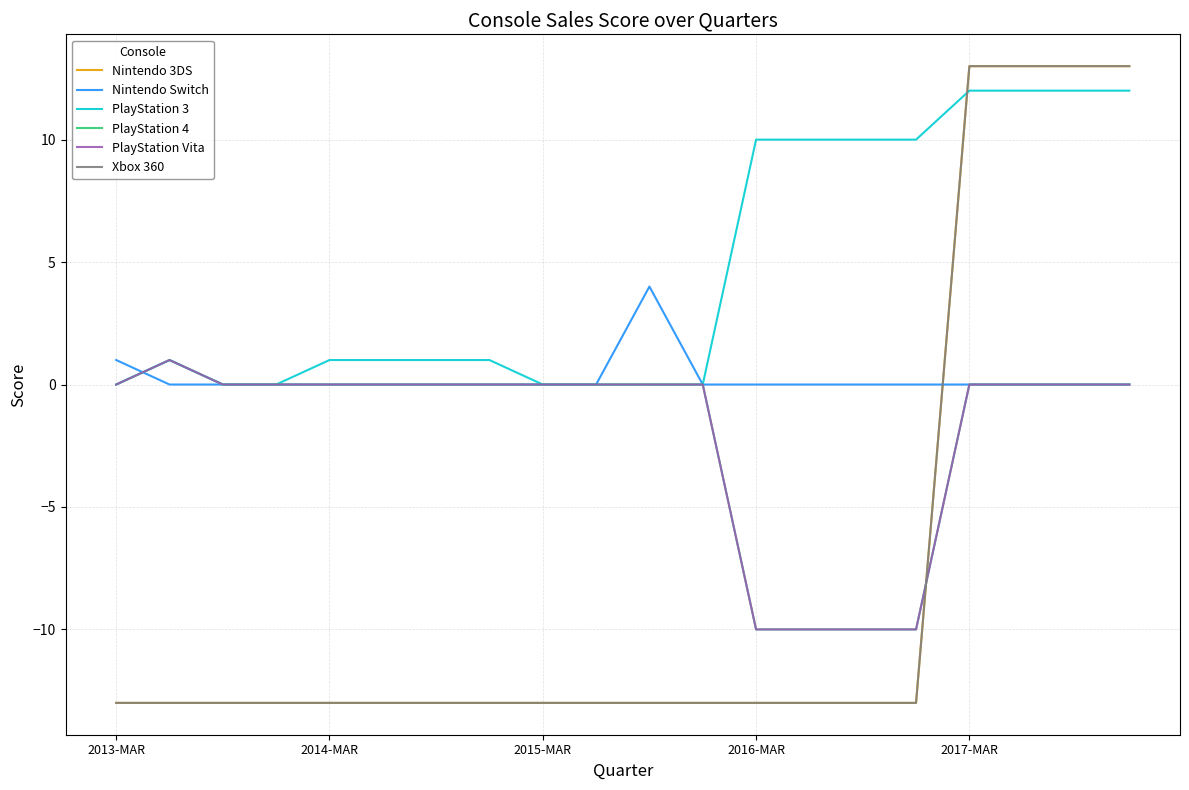

Does the chart display data point markers on the line(s)?

No